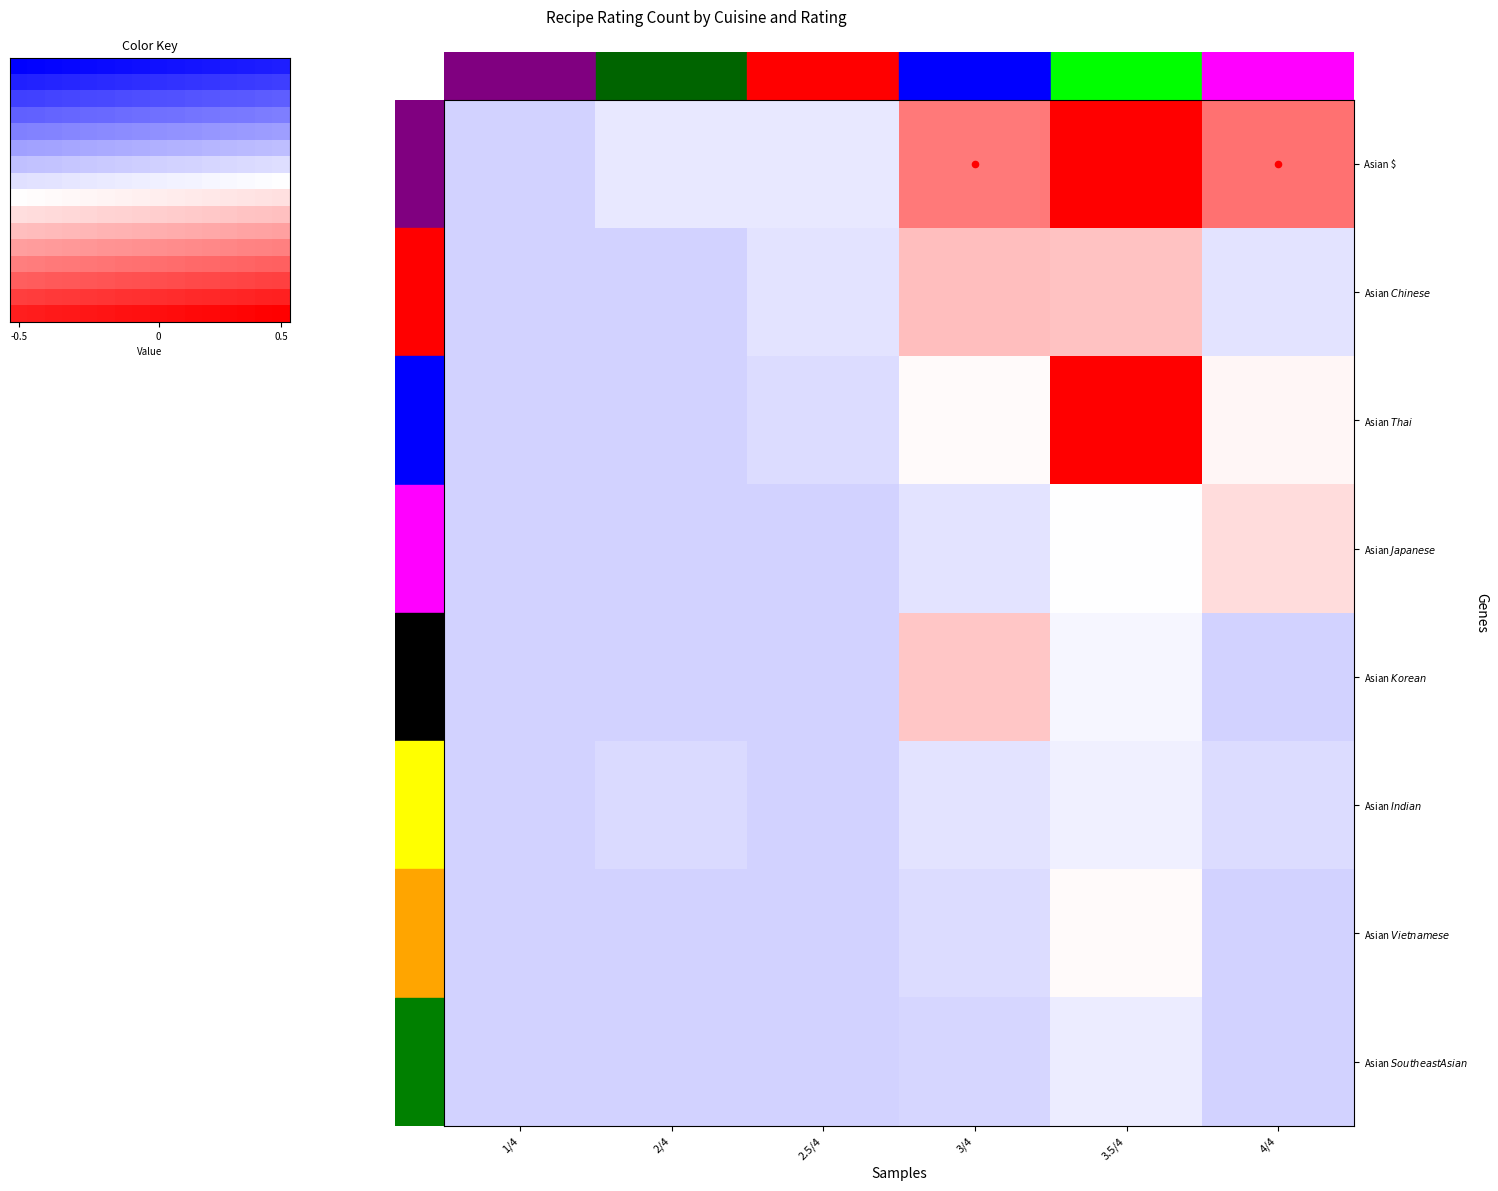

How many data points in Asian $ Vietnamese $ are above 0?

1